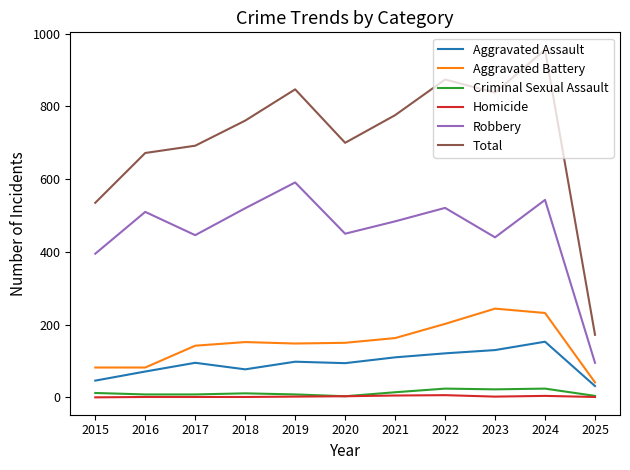

What is the lowest value of the Aggravated Battery series?

41